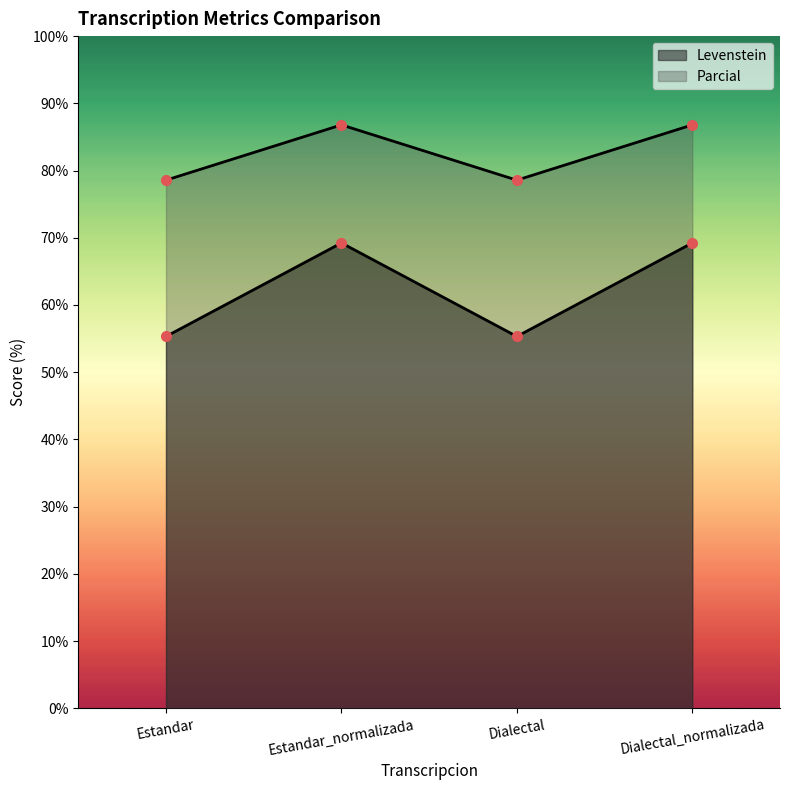

What position from the right is Estandar_normalizada?

3